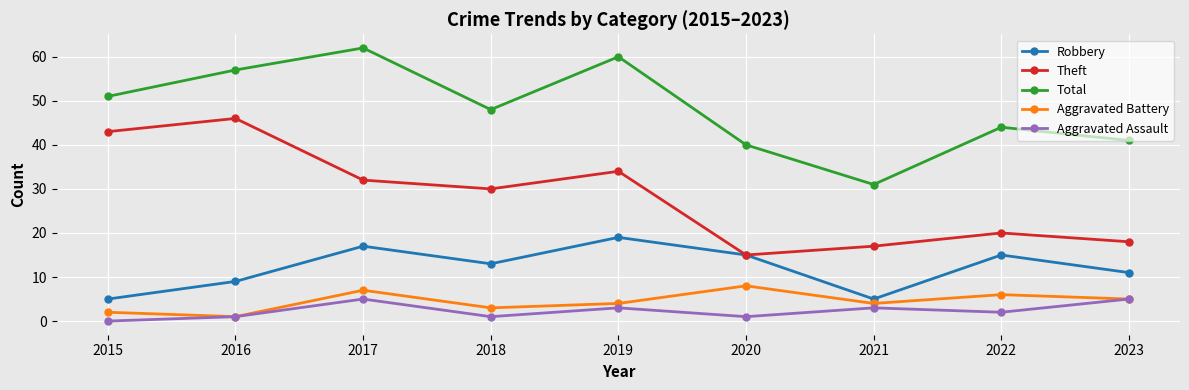

Rank the series by their maximum value, from highest to lowest.

Total, Theft, Robbery, Aggravated Battery, Aggravated Assault